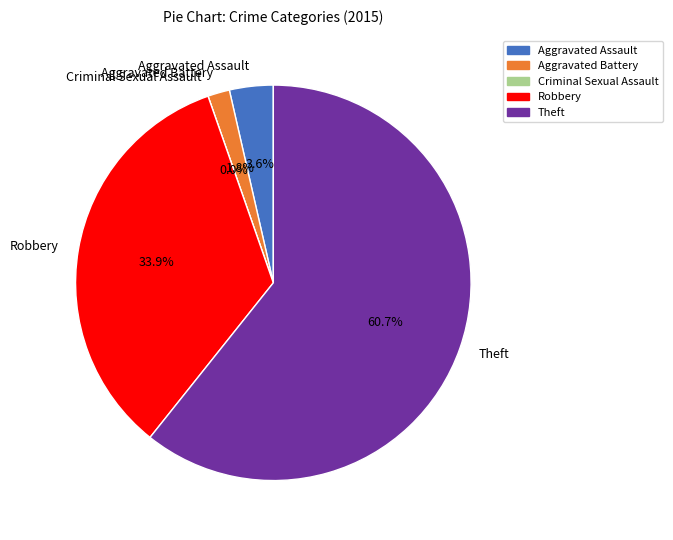

Which slice is the largest?

Theft